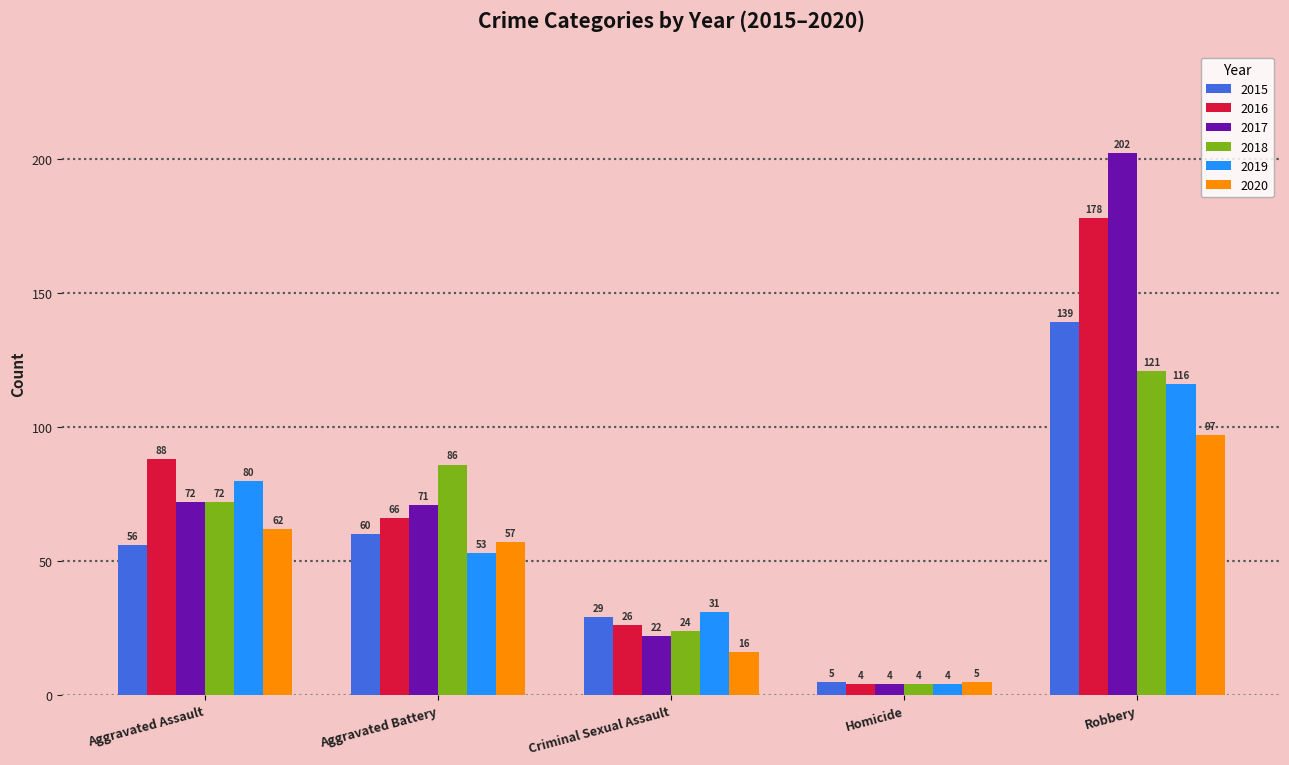

How many groups of bars are there?

5